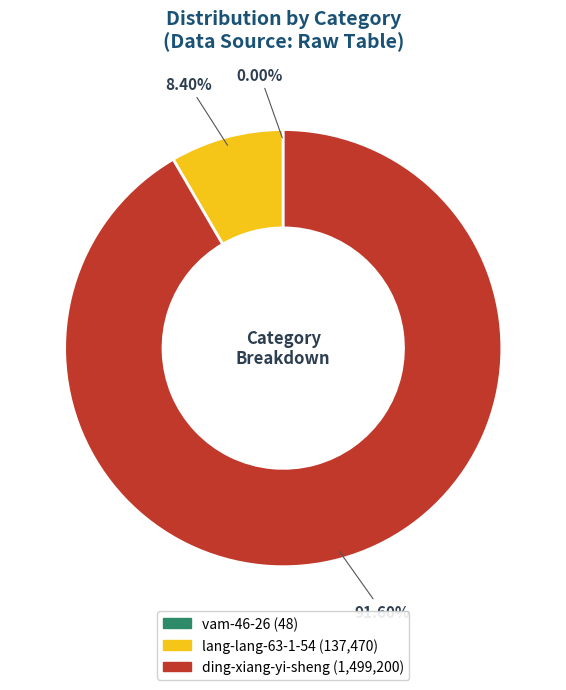

Between lang-lang-63-1-54 and ding-xiang-yi-sheng, which is larger?

ding-xiang-yi-sheng